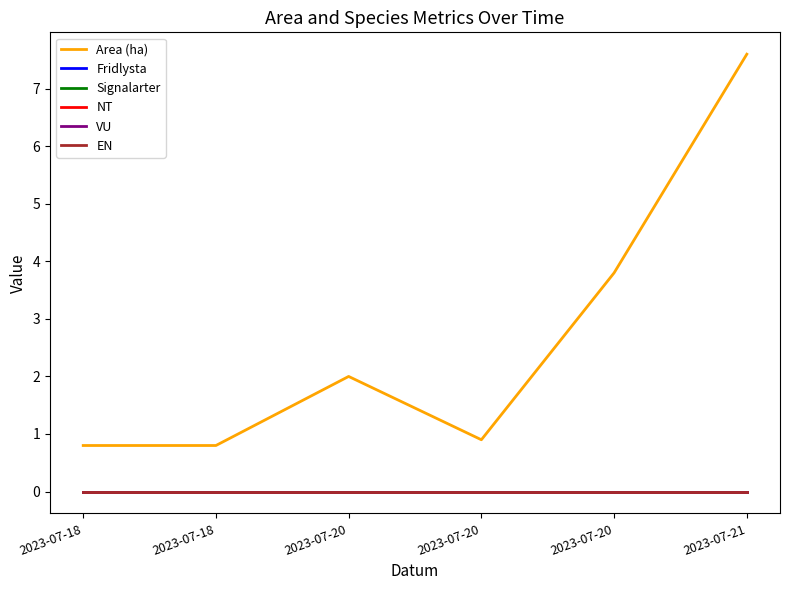

Does the chart display data point markers on the line(s)?

No